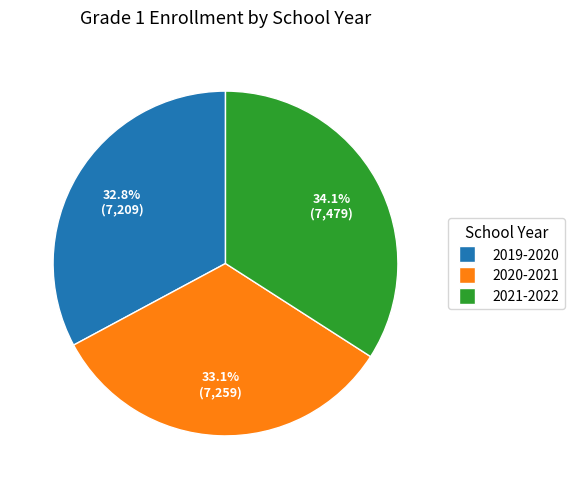

Which category has the biggest portion of the pie?

2021-2022